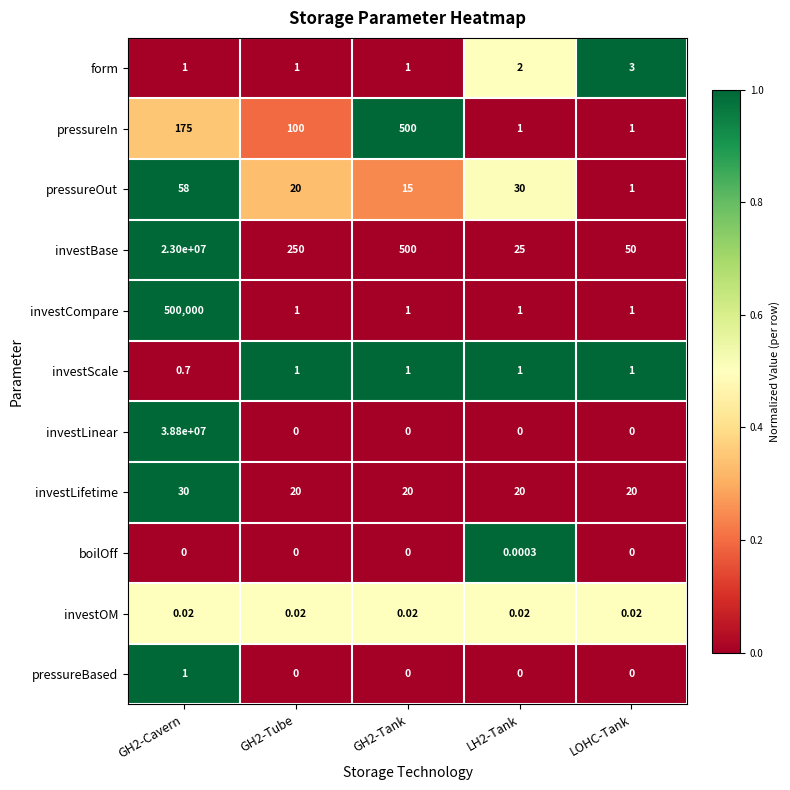

At which label does form reach its peak?

LOHC-Tank